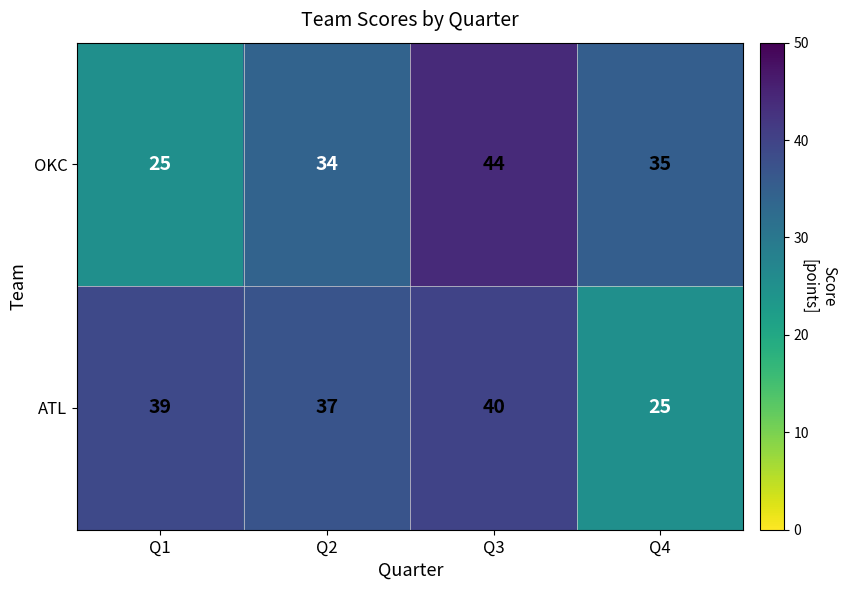

Reading left to right, what are all the values shown in this chart?

OKC: 25	34	44	35
ATL: 39	37	40	25